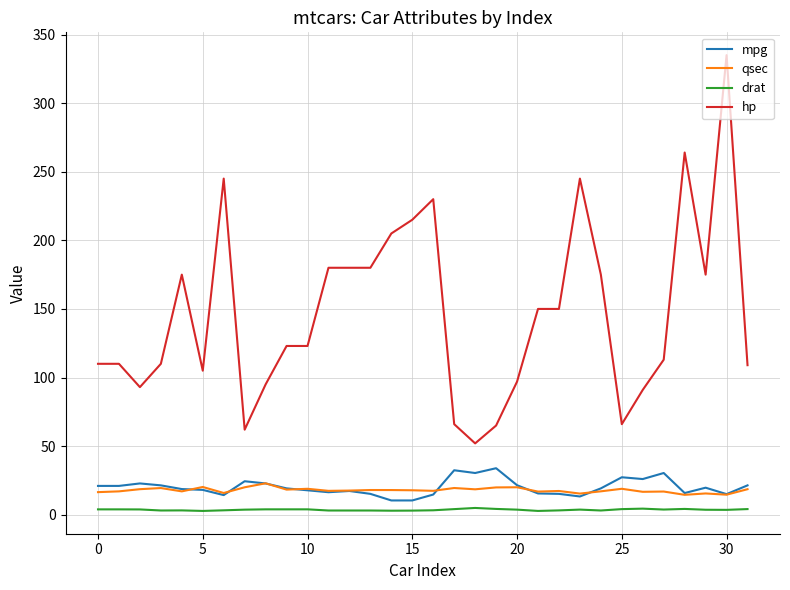

How many lines are shown in the chart?

4